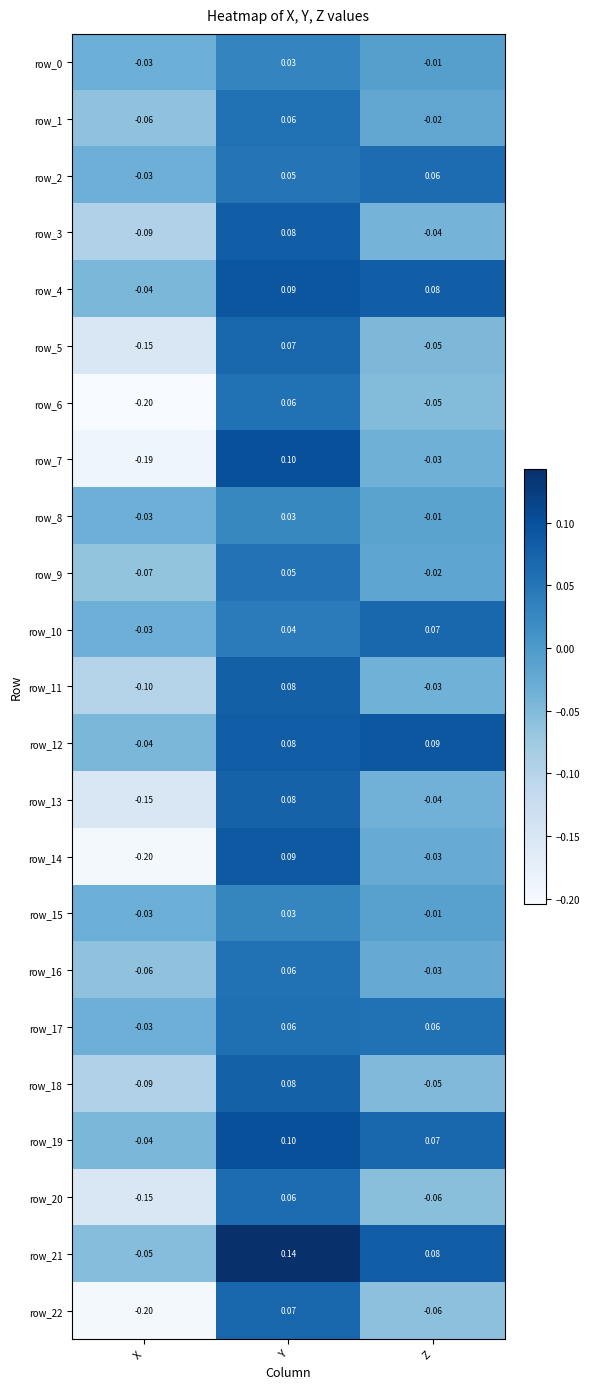

Which category has the lowest value across all series?

X